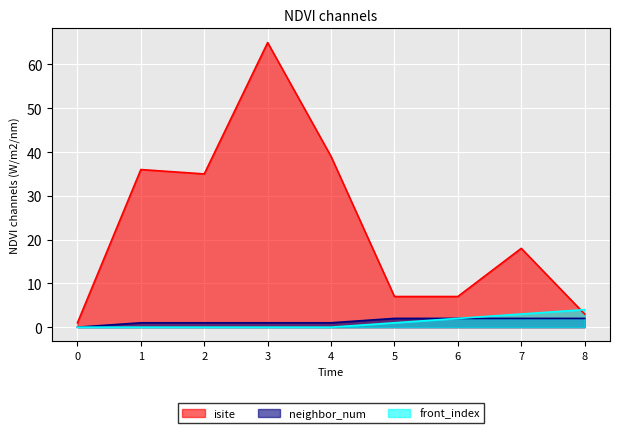

The value of isite at 7 is 9. True or false?

False